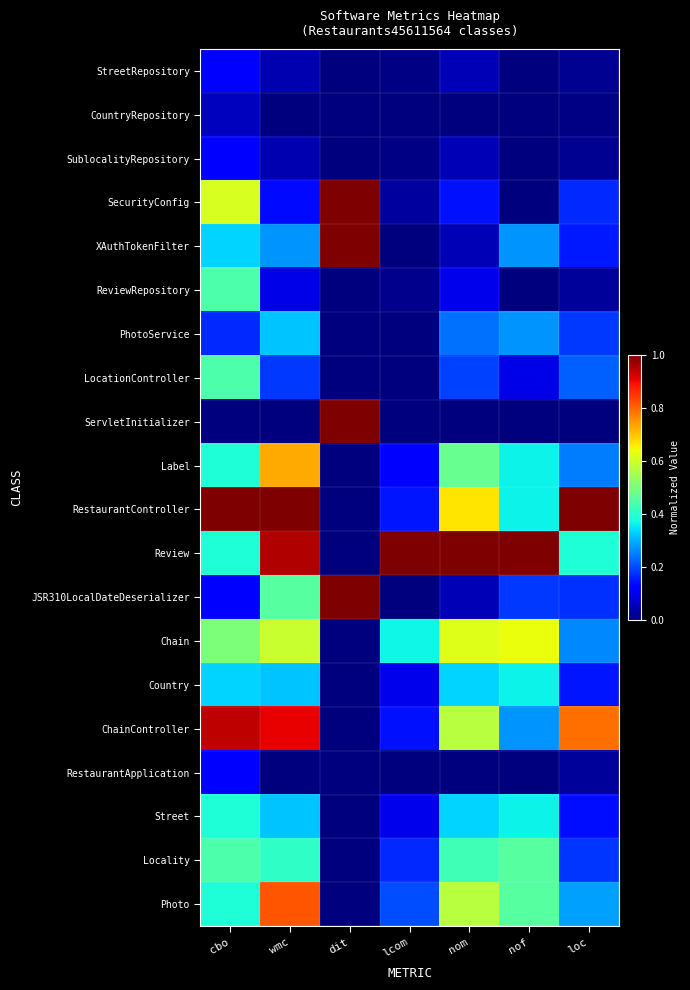

Which category has the highest value across all series?

dit